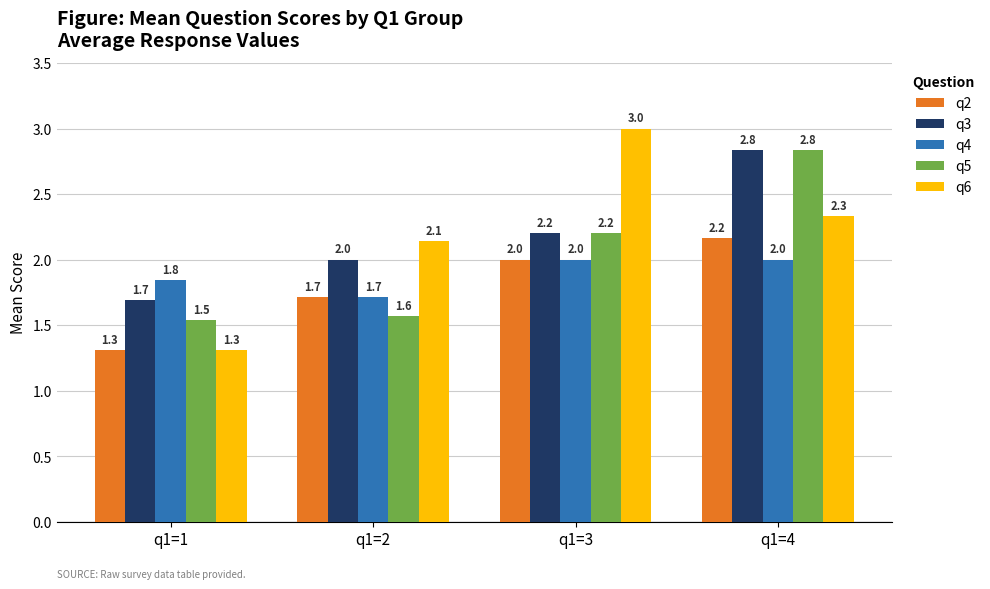

What is the sum of all q2 values?

7.2